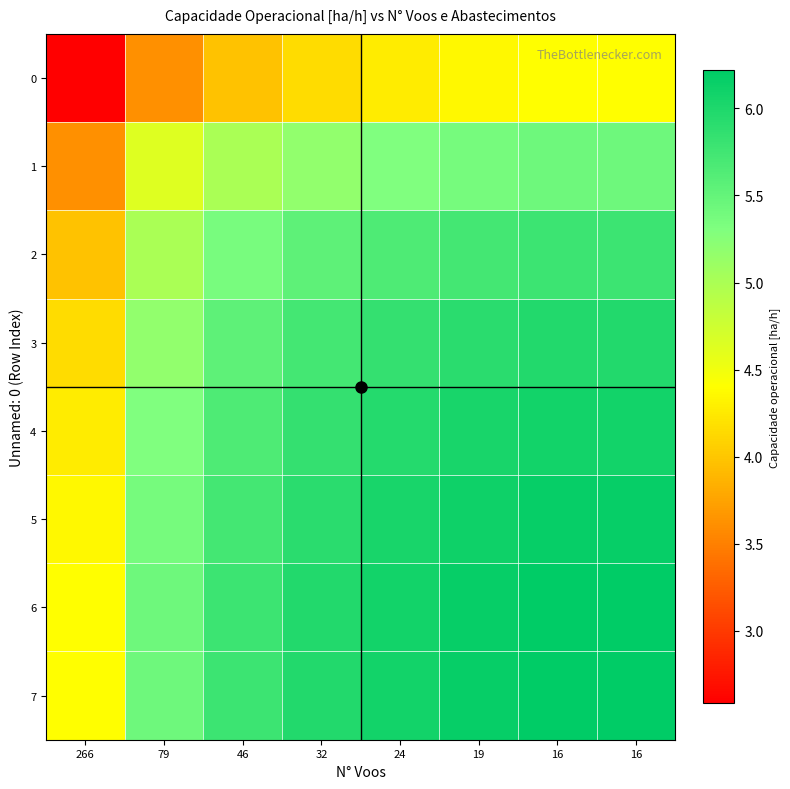

Which series has the largest total across all categories?

6